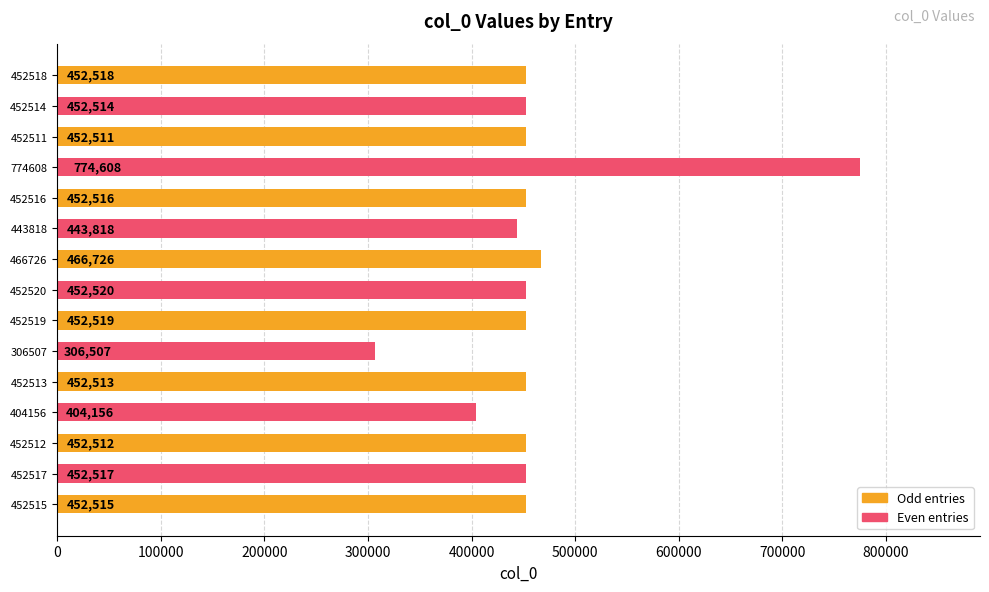

List the labels in order of value, largest first.

774608, 466726, 452520, 452519, 452518, 452517, 452516, 452515, 452514, 452513, 452512, 452511, 443818, 404156, 306507